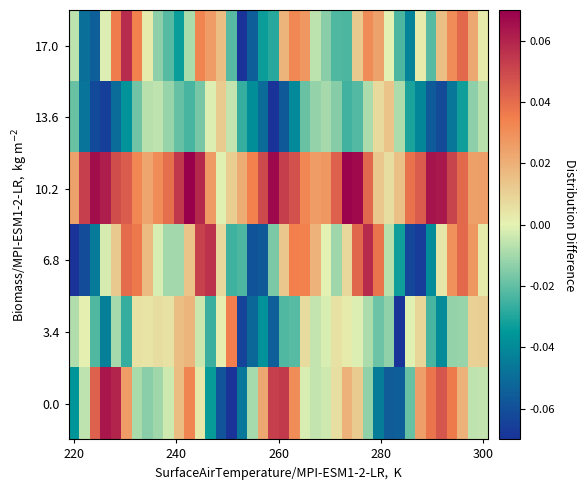

Which category has the lowest value across all series?

16